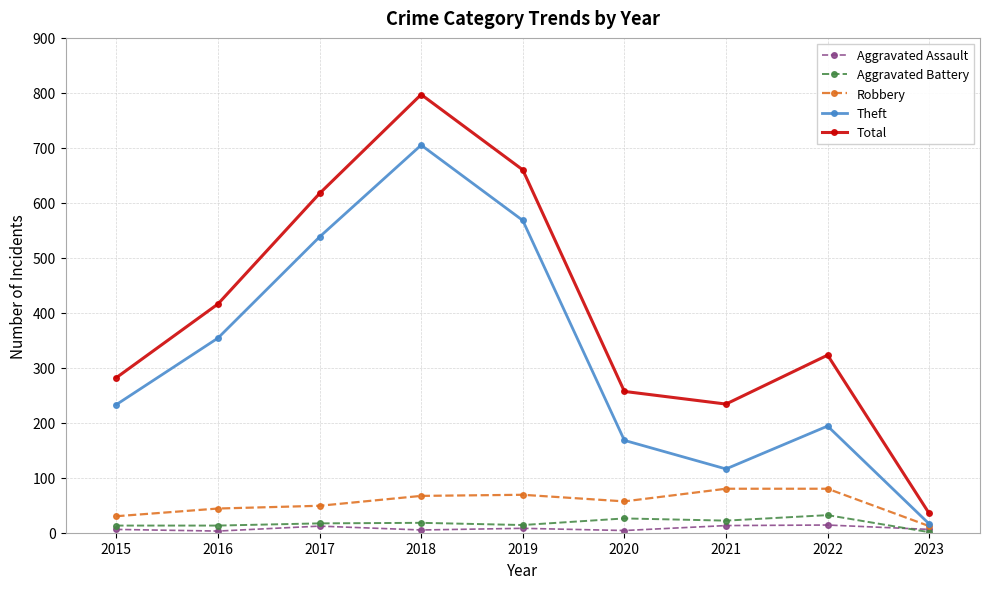

How many interior local peaks does the Total series have?

2